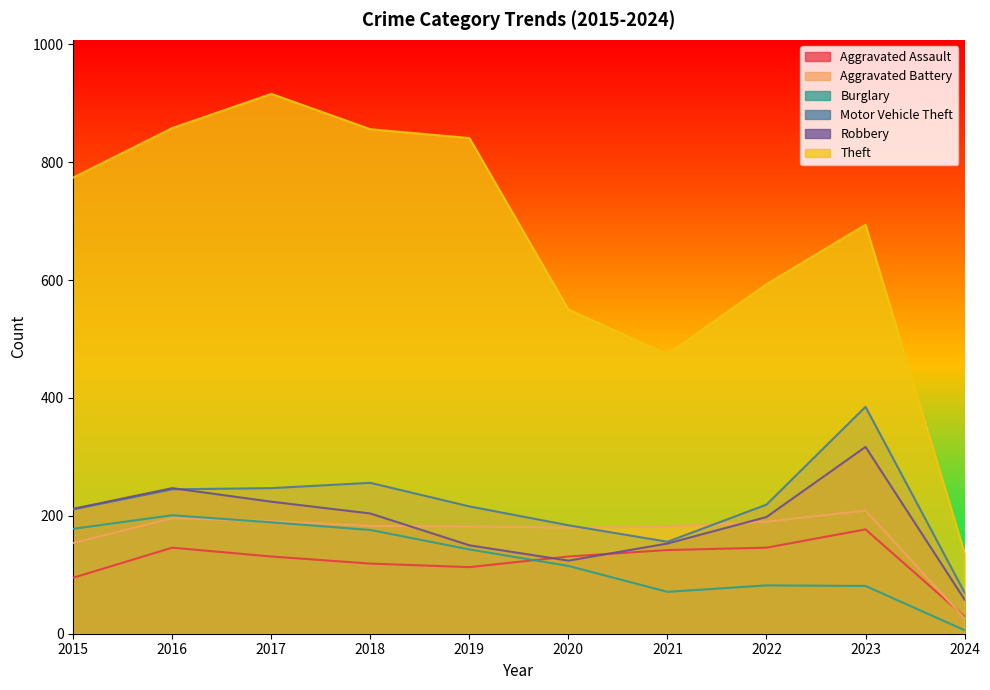

At which category does the chart reach its peak across all series?

2017